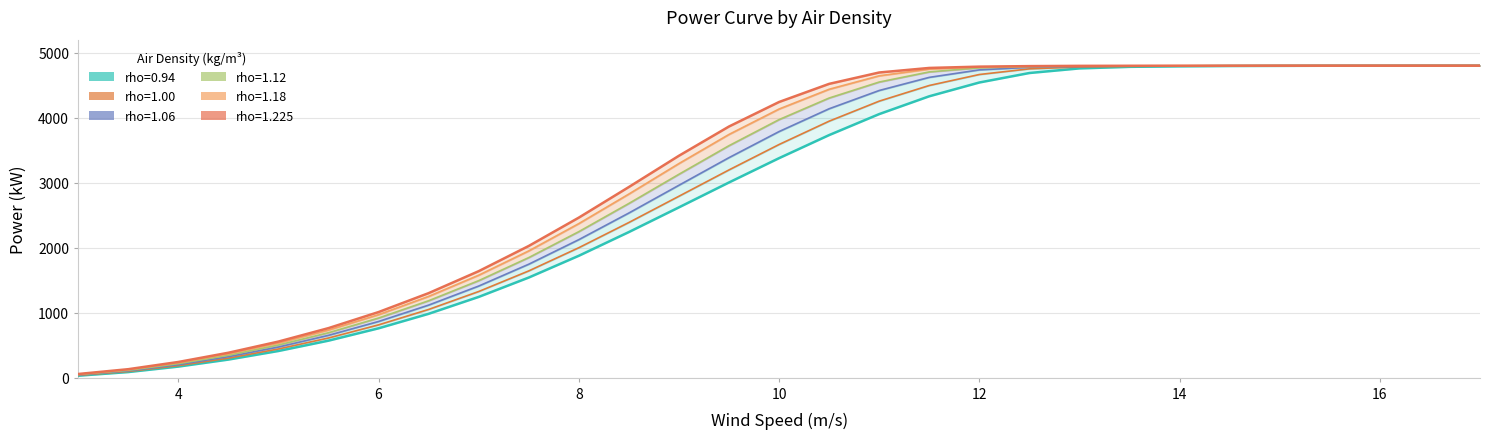

How many values in the rho=1.12 series exceed 3970?

14